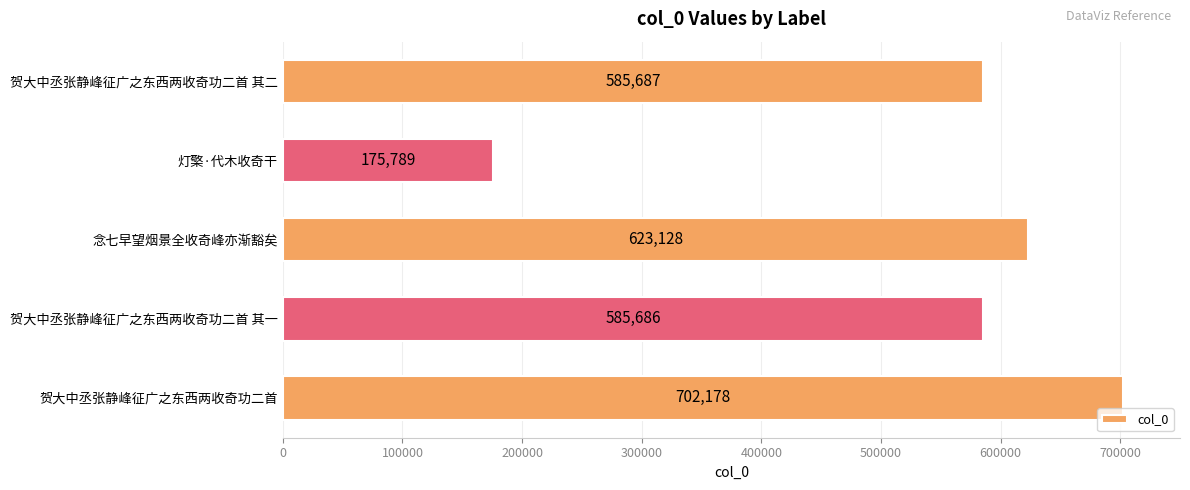

Reading bottom to top, transcribe all the data shown in this chart.

702178	585686	623128	175789	585687